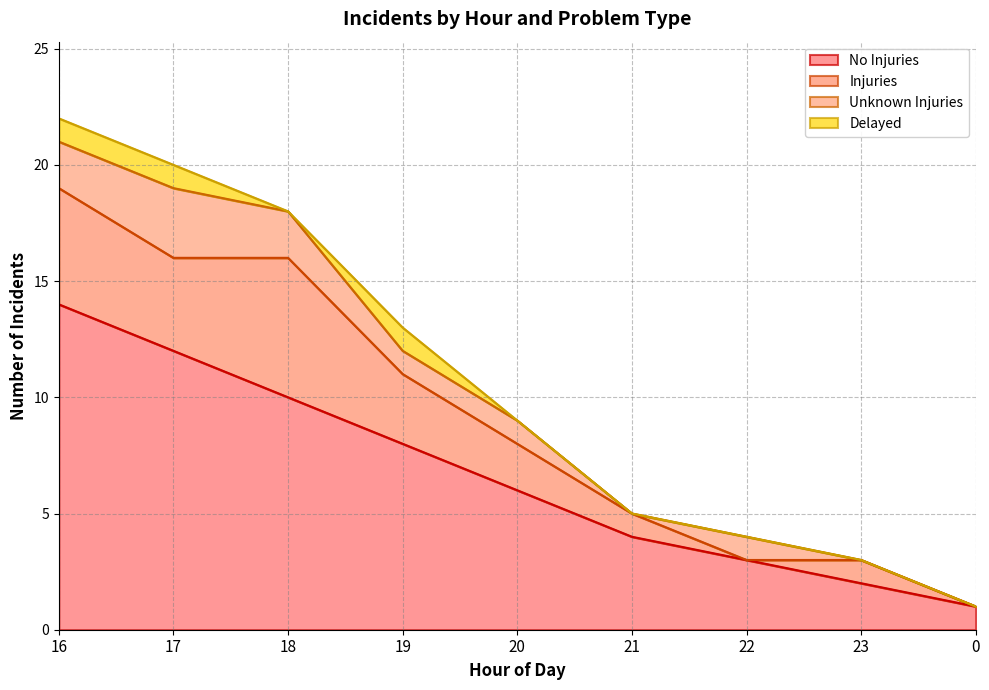

True or false: No Injuries and Delayed cross at least once.

False